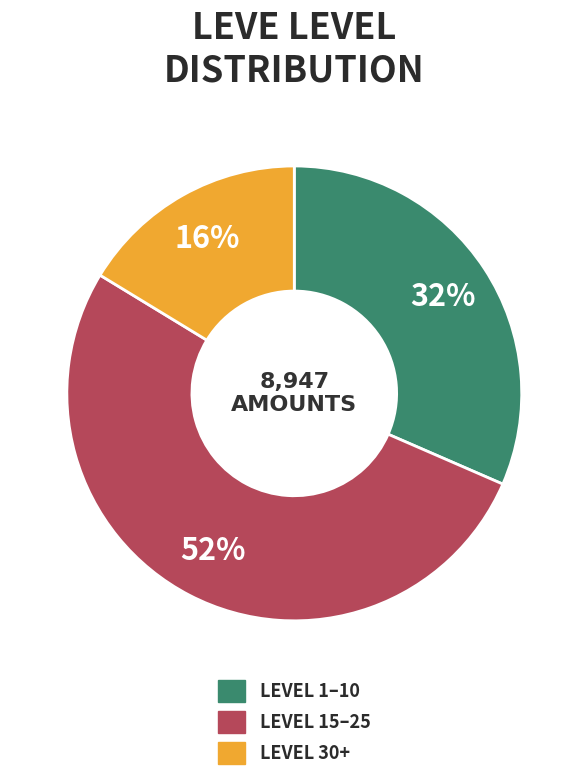

Does any single category account for the majority?

Yes